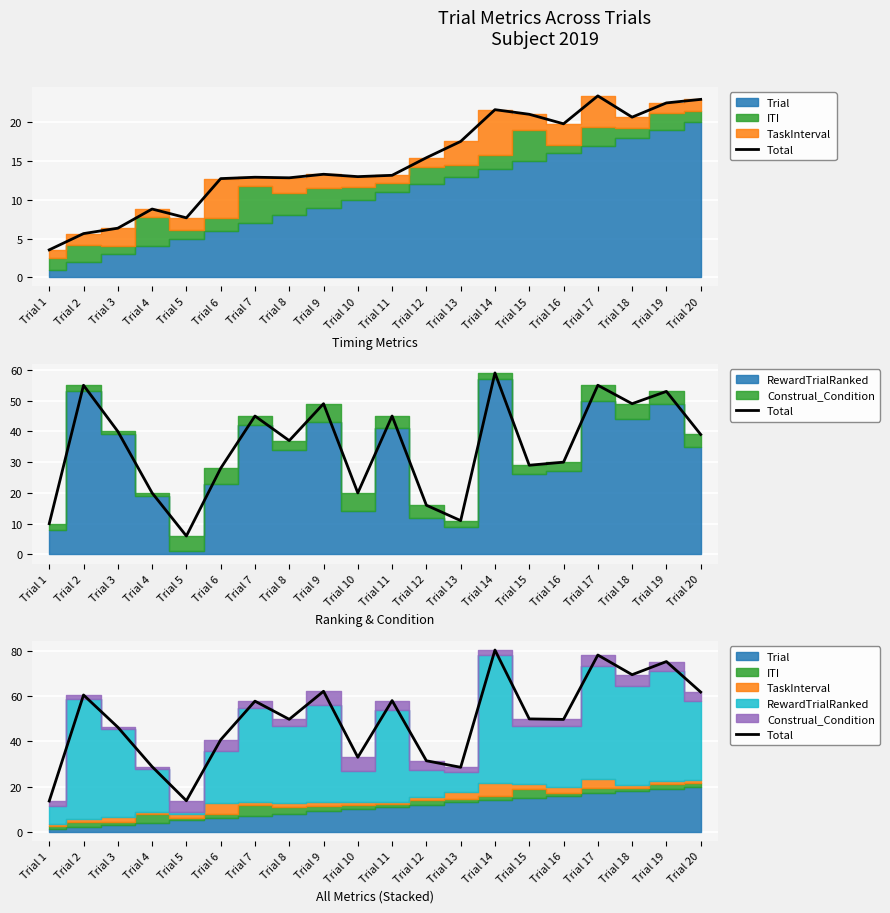

List the labels in order of value, largest first.

Trial 14, Trial 17, Trial 19, Trial 18, Trial 9, Trial 20, Trial 2, Trial 11, Trial 7, Trial 15, Trial 8, Trial 16, Trial 3, Trial 6, Trial 10, Trial 12, Trial 4, Trial 13, Trial 5, Trial 1